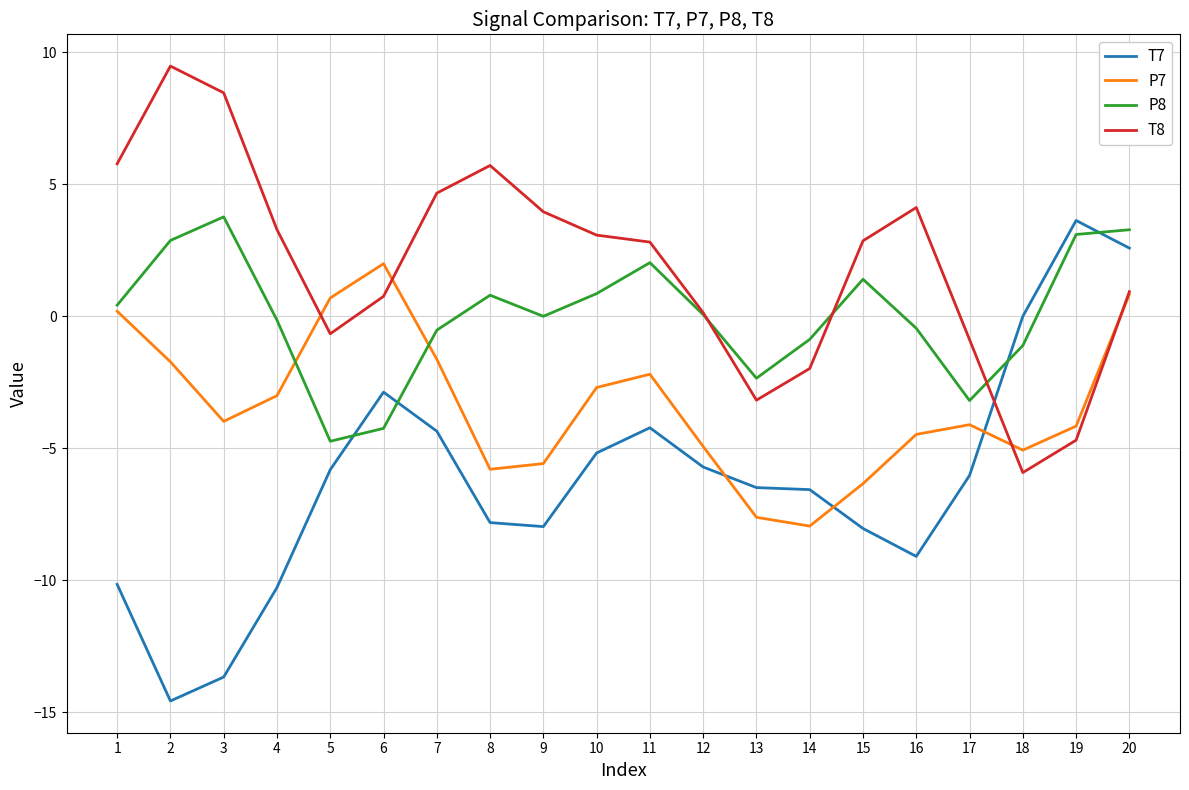

At 2, list the series in order from largest to smallest.

T8, P8, P7, T7